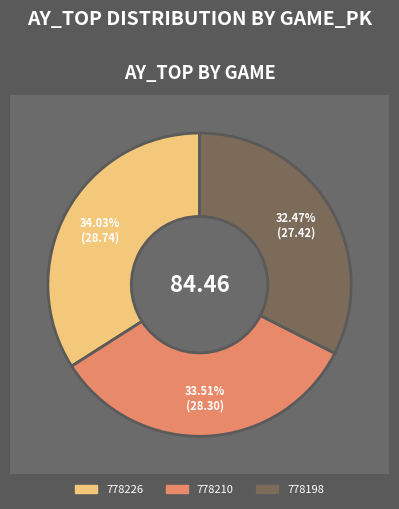

Is there any slice that represents more than half of the pie?

No